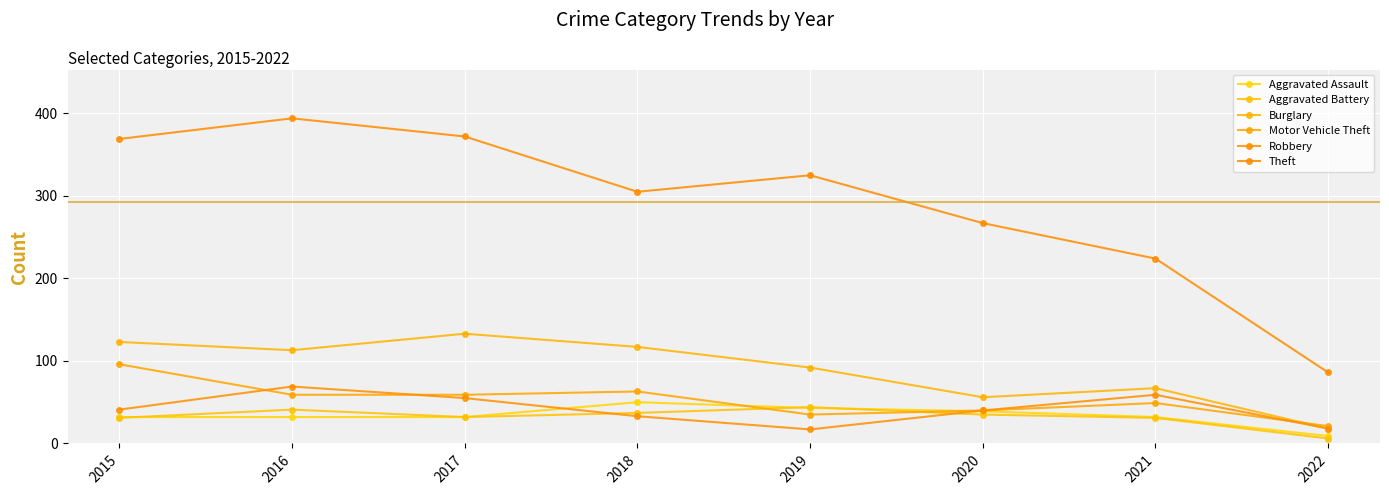

How many lines are shown in the chart?

6